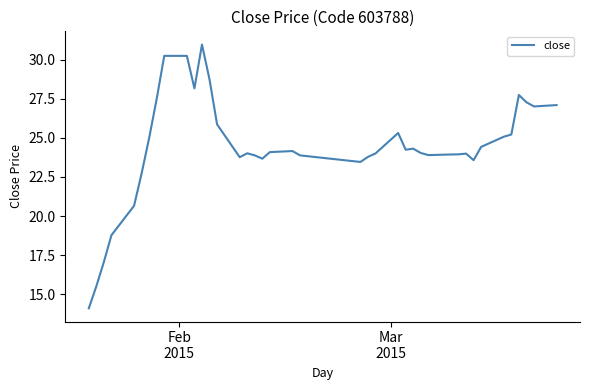

What is the minimum value shown in the chart?

14.1